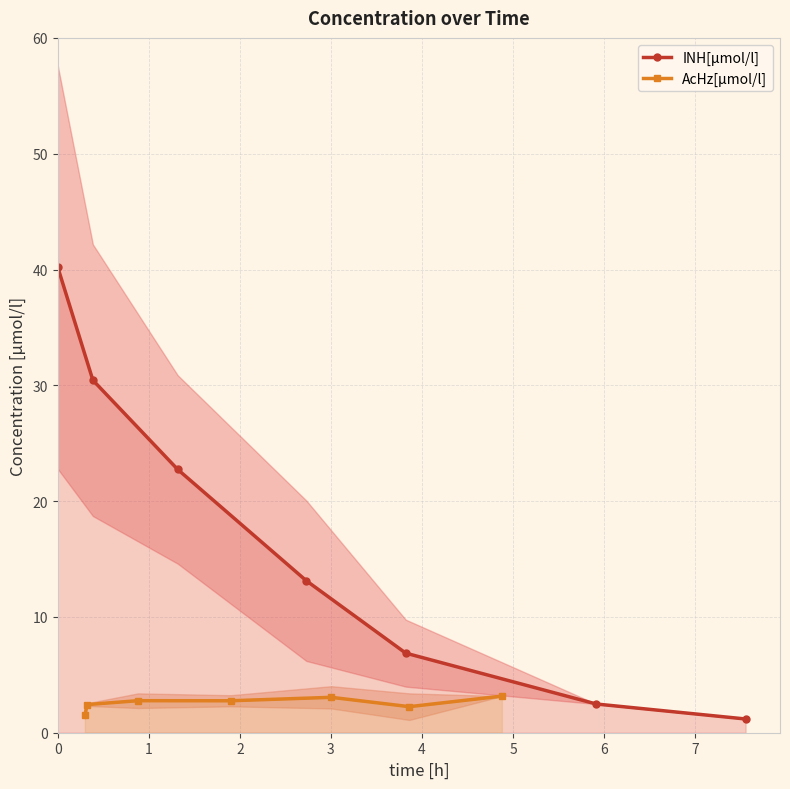

What is the lowest value of the AcHz[µmol/l] series?

1.5